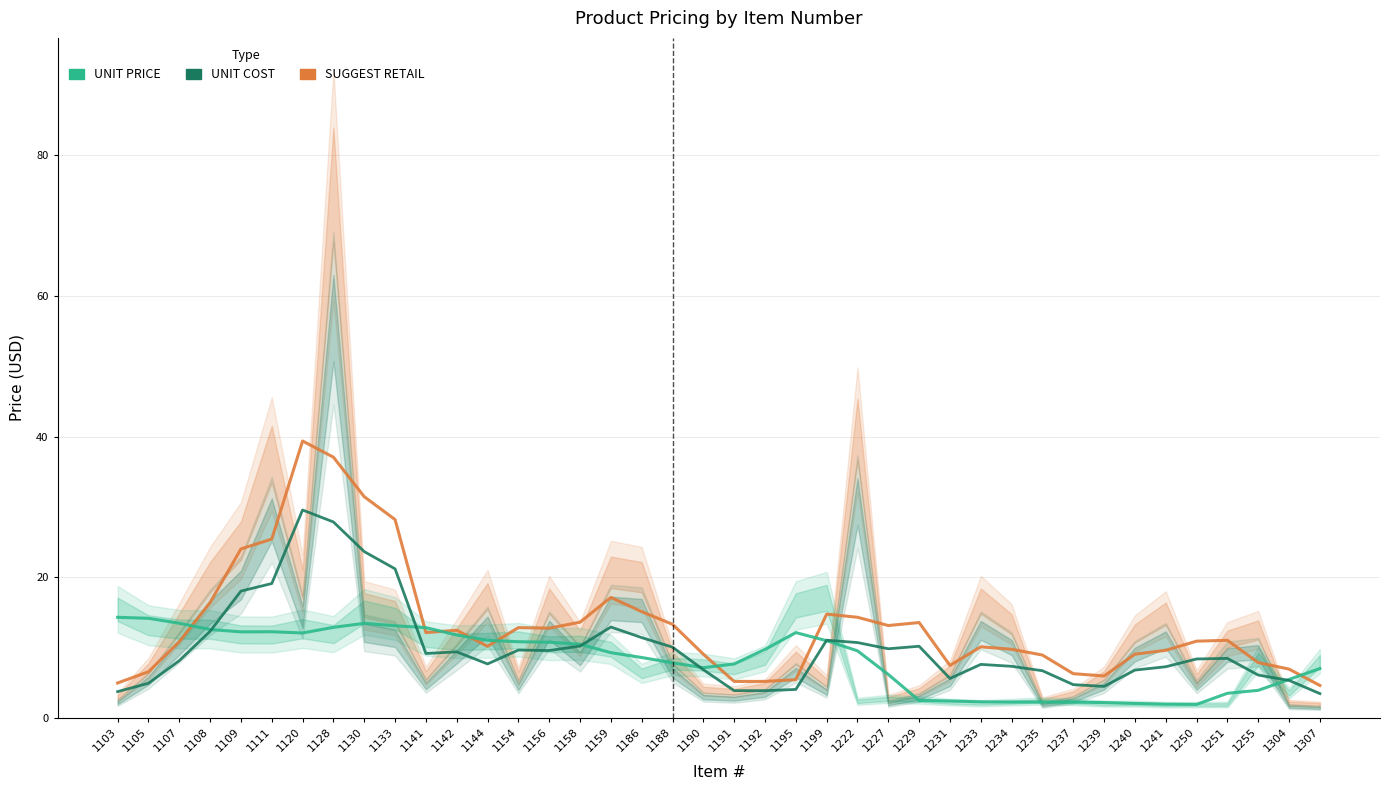

How many interior local valleys does the SUGGEST RETAIL series have?

6